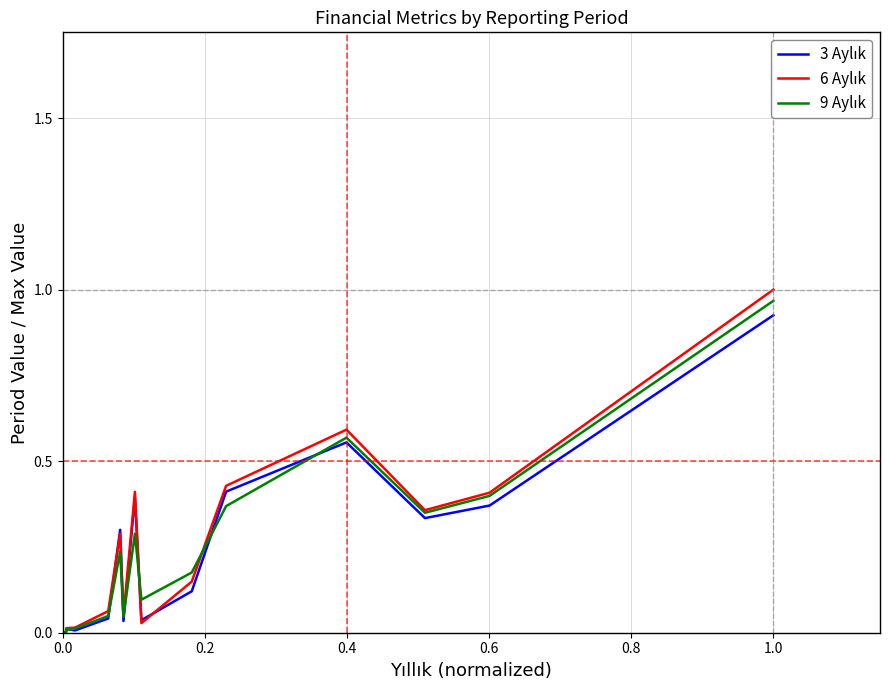

List the series in order of their peak value, highest first.

6 Aylık, 9 Aylık, 3 Aylık